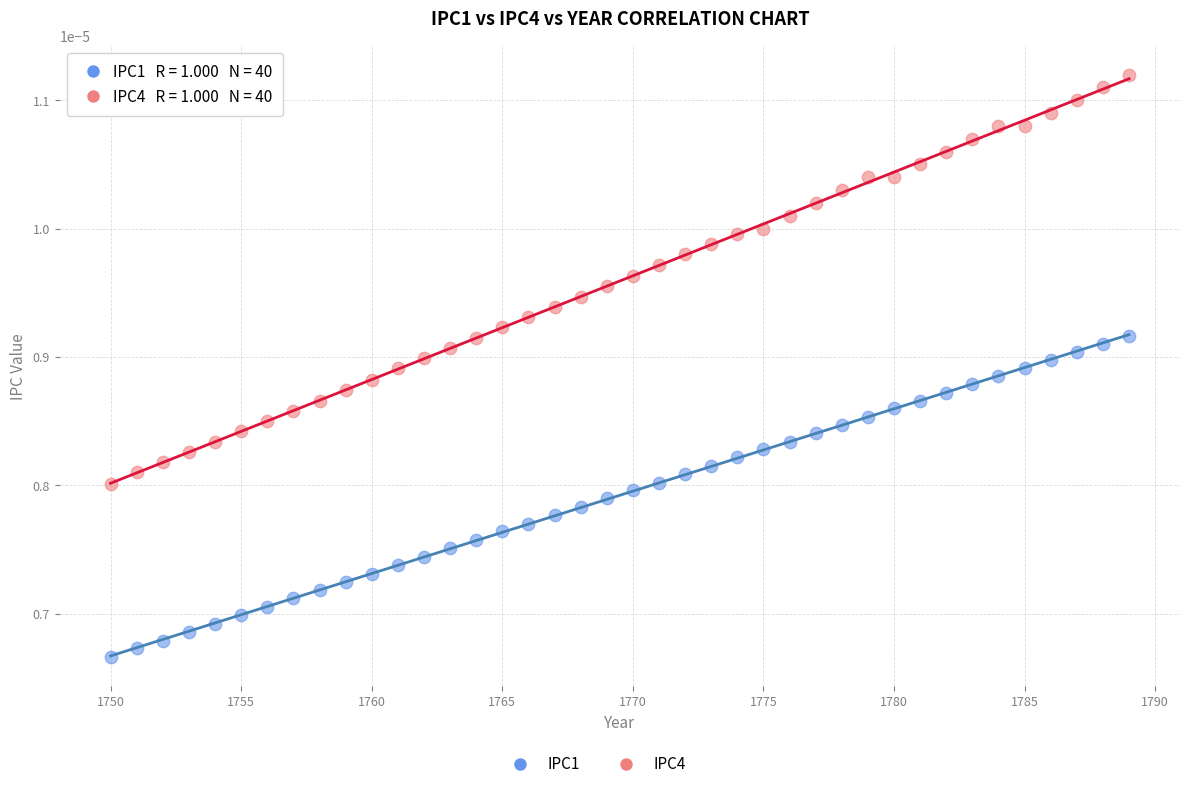

Which series has the largest Y range (max minus min)?

IPC4